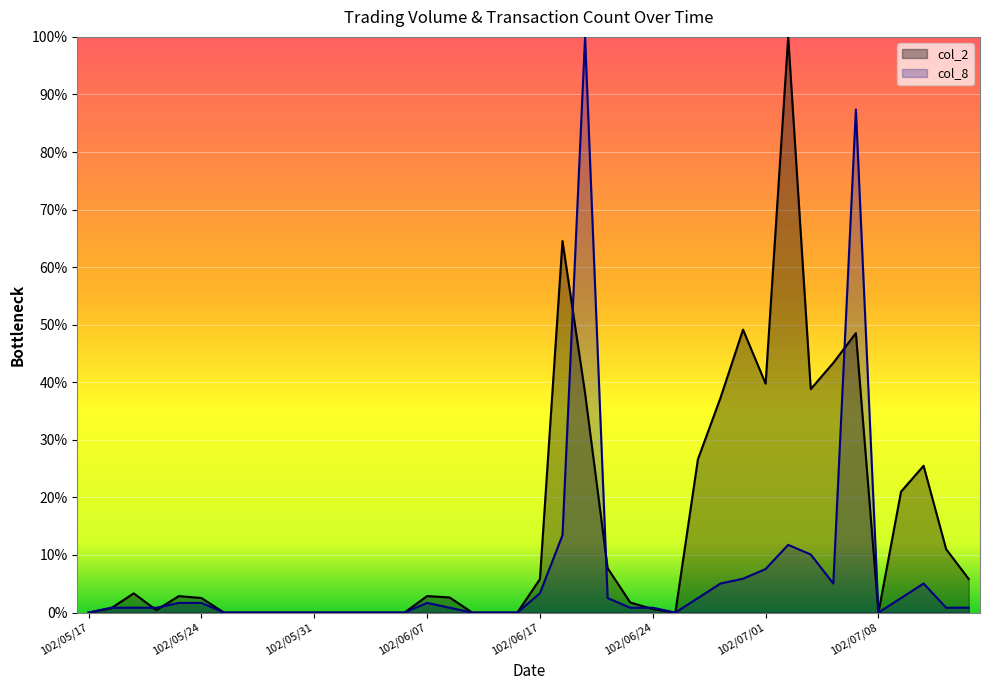

What is the label of the 17th point from the left?

102/06/10